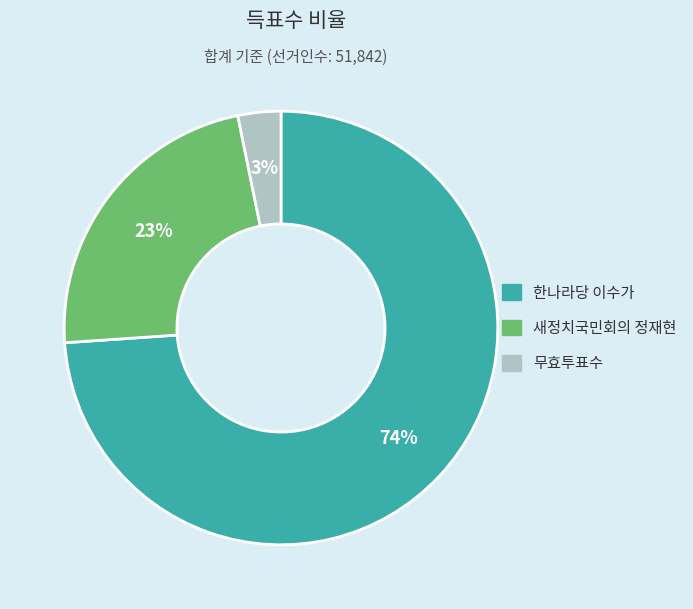

To the nearest percent, what portion does 새정치국민회의 정재현 represent?

23%